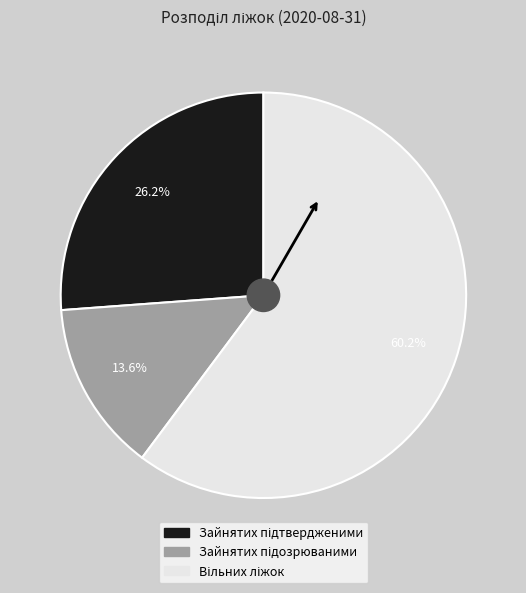

Is there any slice that represents more than half of the pie?

Yes